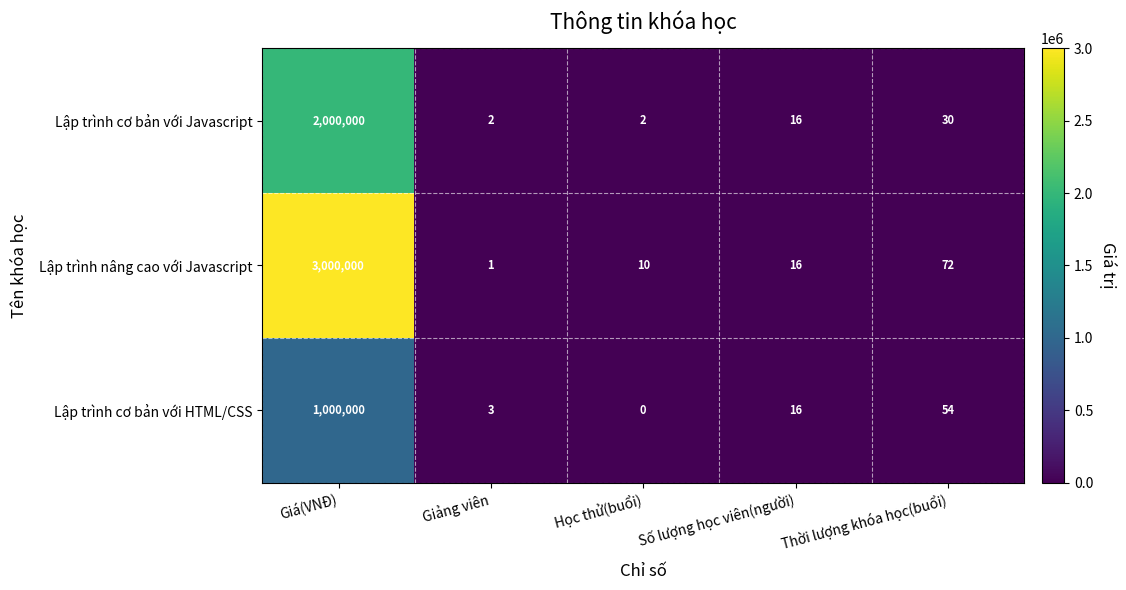

What is the spread (max minus min) of values at Giảng viên?

2